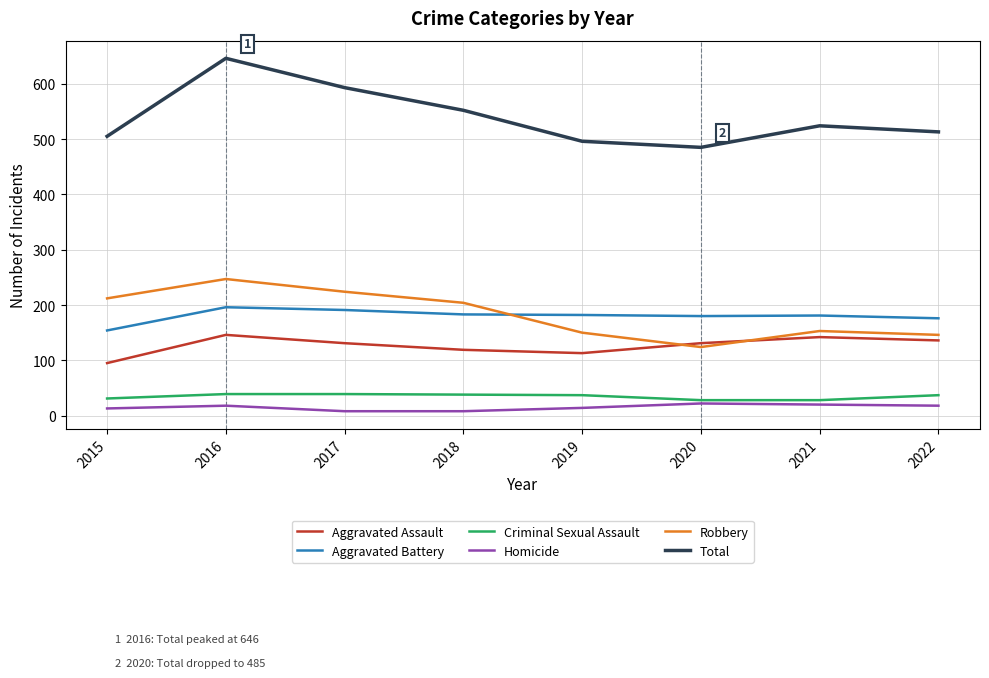

True or false: Homicide and Aggravated Battery cross at least once.

False